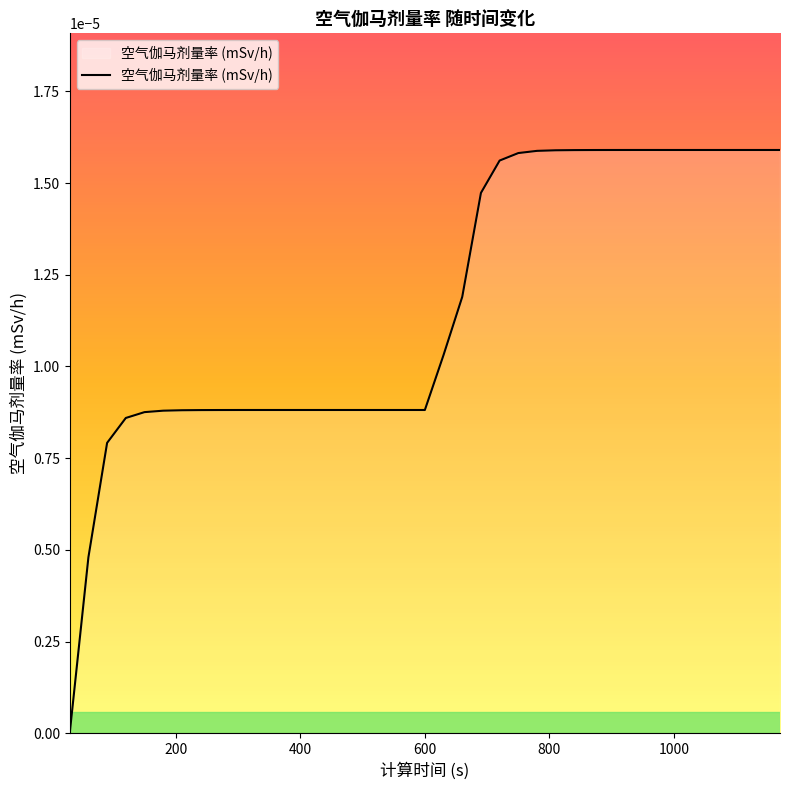

Does the chart display data point markers on the line(s)?

No